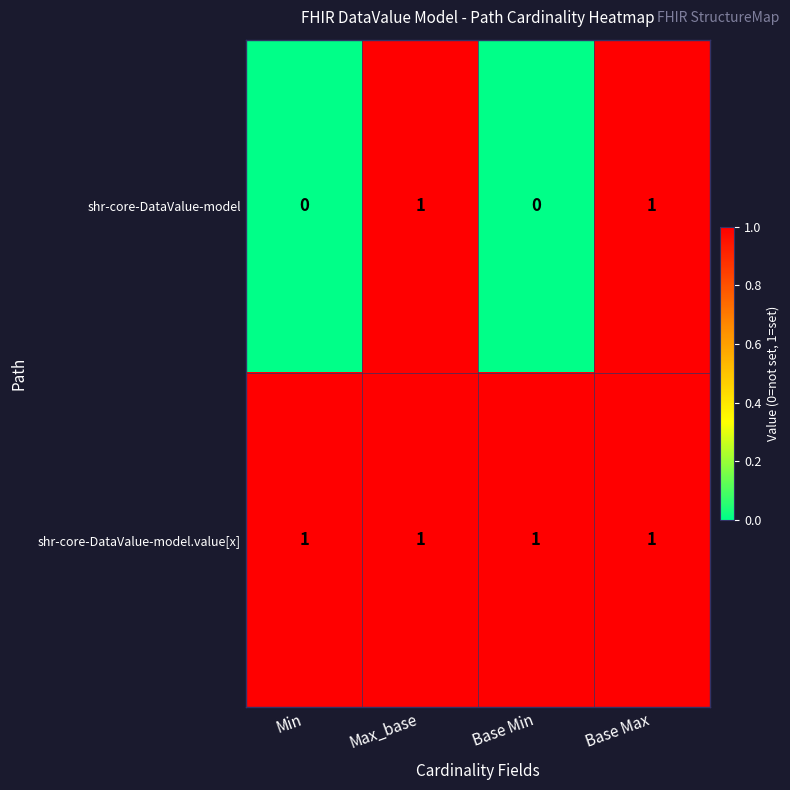

What is the maximum value shown in the chart?

1